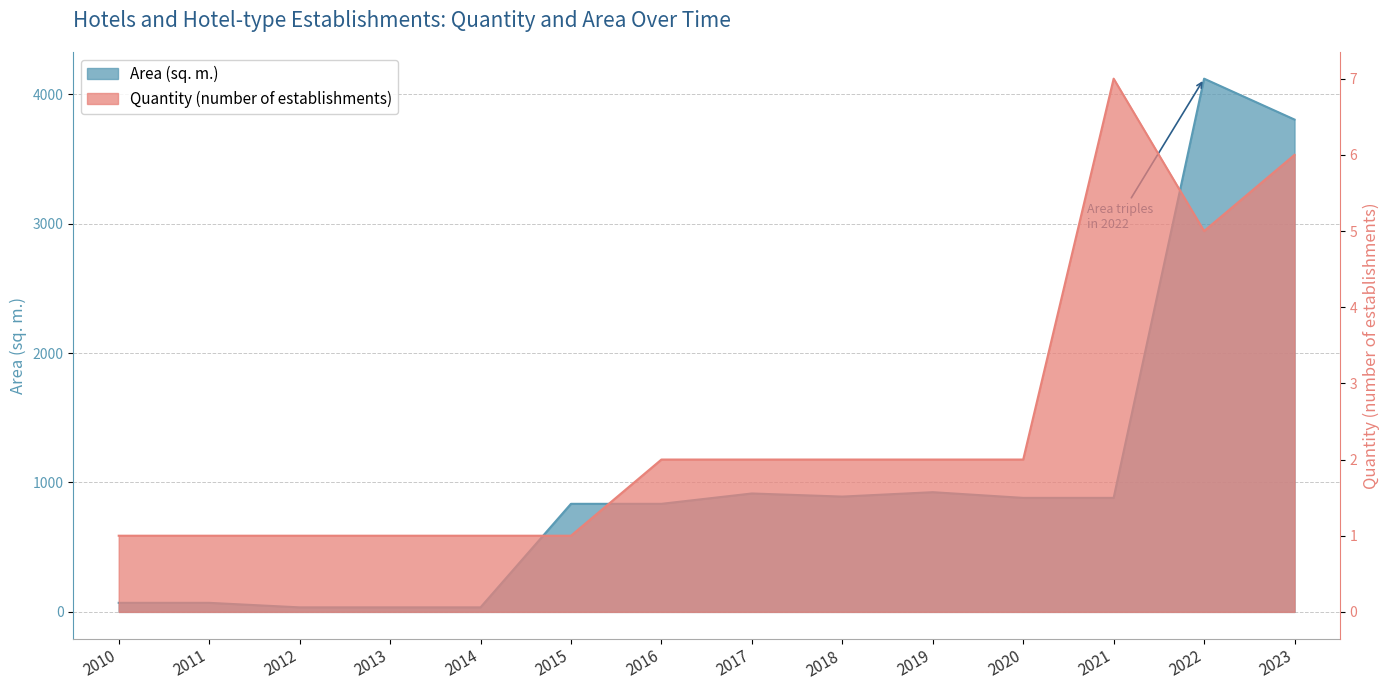

Which category has the highest value across all series?

2022